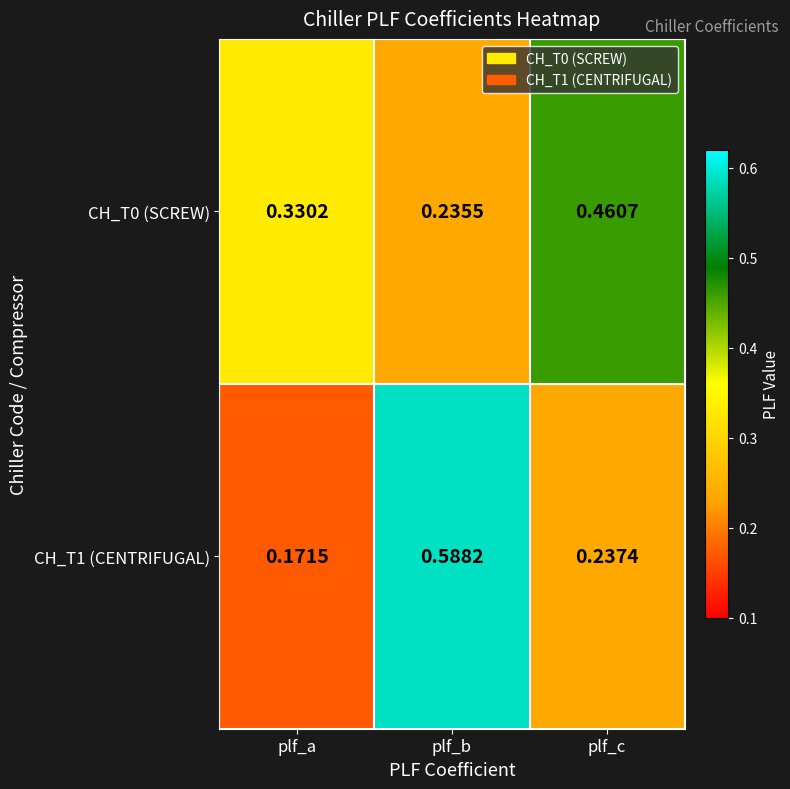

At which label is CH_T1 (CENTRIFUGAL) closest to 0?

plf_a